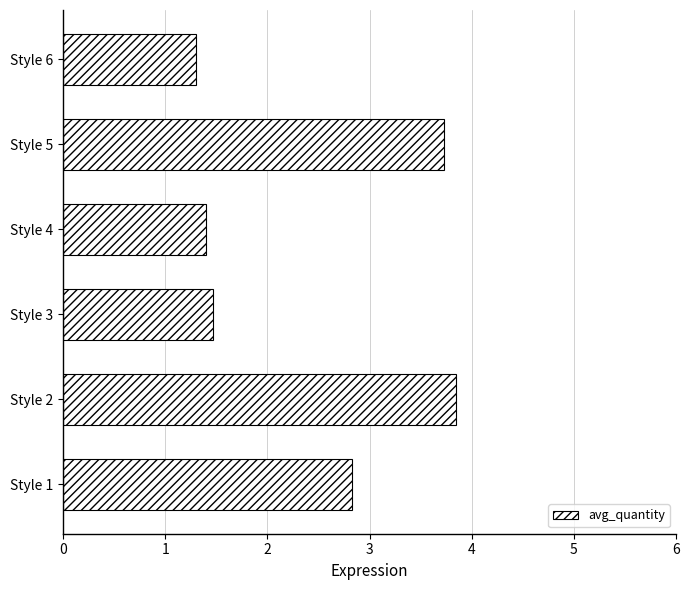

Does the chart contain stacked bars?

No